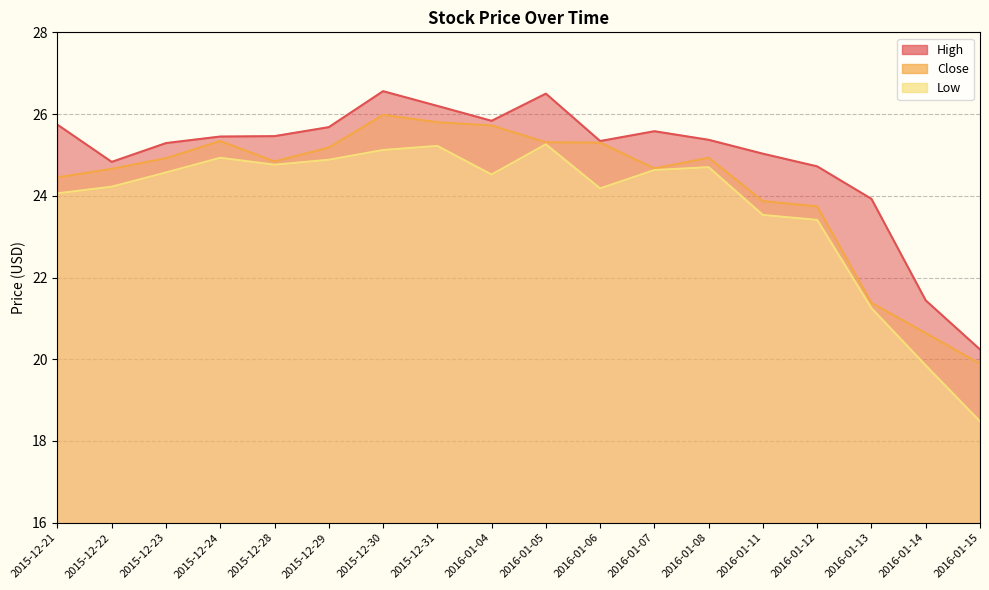

Is it true that High equals 25.6 at 2016-01-07?

True